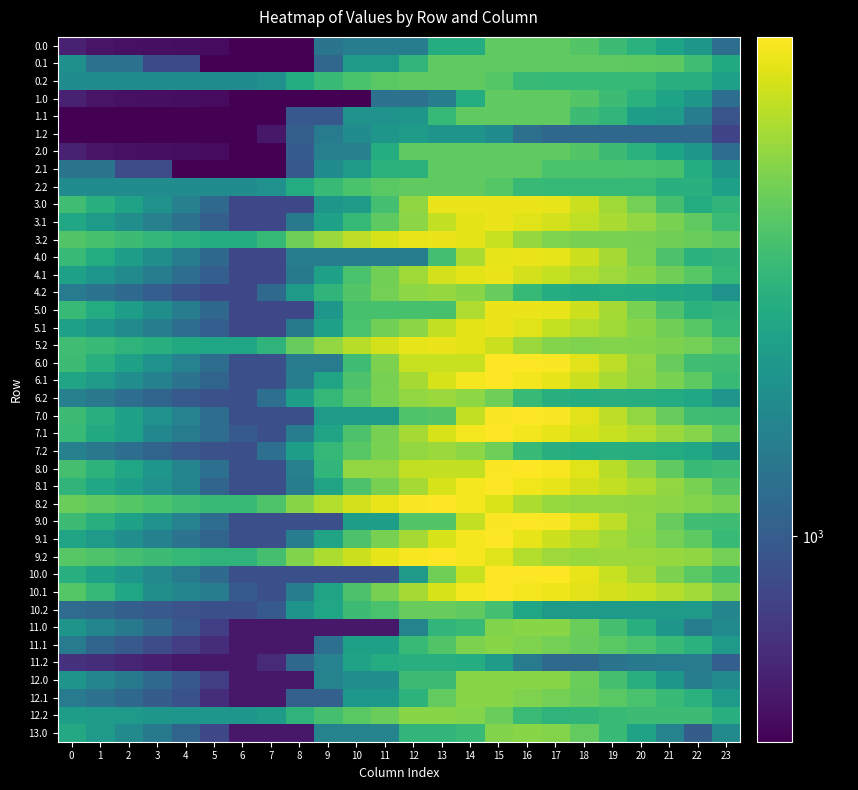

Reading right to left, extract all data points from this chart.

0.0: 23=1157.5	22=1663.7	21=1854.1	20=2090.0	19=2317.6	18=2559.7	17=2688.0	16=2688.0	15=2688.0	14=2009.2	13=2009.2	12=1330.4	11=1330.4	10=1330.4	9=1216.4	8=537.6	7=537.6	6=537.6	5=572.3	4=583.0	3=587.8	2=592.2	1=602.4	0=651.4
0.1: 23=1956.0	22=2351.4	21=2641.6	20=2673.6	19=2688.0	18=2688.0	17=2688.0	16=2688.0	15=2688.0	14=2688.0	13=2688.0	12=2180.3	11=1719.7	10=1719.7	9=1085.2	8=537.6	7=537.6	6=537.6	5=537.6	4=863.8	3=863.8	2=1203.1	1=1203.1	0=1560.6
0.2: 23=1787.7	22=2072.2	21=2072.2	20=2239.6	19=2239.6	18=2239.6	17=2239.6	16=2249.1	15=2567.0	14=2688.0	13=2688.0	12=2688.0	11=2622.1	10=2471.5	9=2266.9	8=1993.1	7=1581.8	6=1503.1	5=1503.1	4=1503.1	3=1503.1	2=1503.1	1=1503.1	0=1503.1
1.0: 23=1157.5	22=1663.7	21=1854.1	20=2090.0	19=2317.6	18=2559.7	17=2688.0	16=2688.0	15=2688.0	14=2009.2	13=1330.4	12=1185.0	11=1185.0	10=537.6	9=537.6	8=537.6	7=537.6	6=537.6	5=572.3	4=583.0	3=587.8	2=592.2	1=602.4	0=651.4
1.1: 23=933.0	22=1328.4	21=1744.1	20=1776.1	19=2186.5	18=2303.4	17=2688.0	16=2688.0	15=2688.0	14=2688.0	13=2245.0	12=1665.1	11=1588.8	10=1588.8	9=954.3	8=954.3	7=537.6	6=537.6	5=537.6	4=537.6	3=537.6	2=537.6	1=537.6	0=537.6
1.2: 23=822.2	22=1106.8	21=1106.8	20=1106.8	19=1106.8	18=1106.8	17=1106.8	16=1180.2	15=1498.2	14=1619.2	13=1619.2	12=1722.5	11=1656.7	10=1506.0	9=1301.5	8=1027.6	7=616.3	6=537.6	5=537.6	4=537.6	3=537.6	2=537.6	1=537.6	0=537.6
2.0: 23=1157.5	22=1663.7	21=1854.1	20=2090.0	19=2317.6	18=2559.7	17=2688.0	16=2688.0	15=2688.0	14=2688.0	13=2688.0	12=2688.0	11=2009.2	10=1361.8	9=1361.8	8=996.4	7=537.6	6=537.6	5=572.3	4=583.0	3=587.8	2=592.2	1=602.4	0=651.4
2.1: 23=1613.7	22=2009.1	21=2424.8	20=2456.8	19=2471.2	18=2471.2	17=2471.2	16=2688.0	15=2688.0	14=2688.0	13=2688.0	12=2108.2	11=2108.2	10=1688.6	9=1501.9	8=954.3	7=537.6	6=537.6	5=537.6	4=537.6	3=873.8	2=873.8	1=1218.3	0=1218.3
2.2: 23=1787.7	22=2072.2	21=2072.2	20=2239.6	19=2239.6	18=2239.6	17=2239.6	16=2249.1	15=2567.0	14=2688.0	13=2688.0	12=2688.0	11=2622.1	10=2471.5	9=2266.9	8=1993.1	7=1581.8	6=1503.1	5=1503.1	4=1503.1	3=1503.1	2=1503.1	1=1503.1	0=1503.1
3.0: 23=2172.4	22=1995.9	21=2416.9	20=2883.6	19=3341.8	18=3814.5	17=4173.5	16=4256.0	15=4256.0	14=4256.0	13=4256.0	12=3181.3	11=2388.9	10=1741.5	9=1663.4	8=851.2	7=851.2	6=851.2	5=1116.5	4=1357.9	3=1593.5	2=1828.4	1=2069.3	0=2349.0
3.1: 23=2298.3	22=2692.0	21=2942.4	20=3205.1	19=3450.1	18=3680.5	17=3899.8	16=4071.2	15=4256.0	14=4143.8	13=3700.8	12=3120.9	11=2660.3	10=2240.7	9=1815.5	8=1267.9	7=851.2	6=851.2	5=1027.6	4=1188.5	3=1359.5	2=1533.4	1=1712.5	0=1904.7
3.2: 23=2654.7	22=2772.2	21=2851.9	20=2910.7	19=2942.5	18=2926.5	17=2982.1	16=3222.2	15=3770.8	14=4122.5	13=4256.0	12=4192.8	11=3958.2	10=3638.9	9=3265.6	8=2823.1	7=2243.1	6=1995.7	5=2015.6	4=2095.9	3=2202.2	2=2315.1	1=2432.4	0=2537.1
4.0: 23=2172.4	22=2085.0	21=2491.2	20=2943.0	19=3386.3	18=3844.2	17=4188.4	16=4256.0	15=4187.7	14=3441.2	13=2384.8	12=1310.0	11=1310.0	10=1310.0	9=1310.0	8=1310.0	7=851.2	6=851.2	5=1101.7	4=1328.2	3=1548.9	2=1769.0	1=1995.1	0=2259.9
4.1: 23=2211.0	22=2606.4	21=2841.8	20=3089.7	19=3319.9	18=3535.4	17=3749.3	16=3905.9	15=4256.0	14=4143.8	13=3910.1	12=3330.3	11=2869.6	10=2450.0	9=1815.5	8=1267.9	7=851.2	6=851.2	5=1012.8	4=1158.8	3=1314.9	2=1474.0	1=1638.2	0=1815.6
4.2: 23=1585.6	22=1867.8	21=1932.5	20=1976.5	19=1993.5	18=1962.3	17=2003.0	16=2228.3	15=2762.1	14=3098.9	13=3217.6	12=3139.2	11=2889.5	10=2555.0	9=2166.6	8=1708.9	7=1113.8	6=851.2	5=856.2	4=921.7	3=1013.2	2=1111.2	1=1213.7	0=1303.5
5.0: 23=2172.4	22=2085.0	21=2491.2	20=2943.0	19=3386.3	18=3844.2	17=4188.4	16=4256.0	15=4256.0	14=3509.5	13=2434.8	12=2434.8	11=2434.8	10=2434.8	9=1663.4	8=851.2	7=851.2	6=851.2	5=1101.7	4=1328.2	3=1548.9	2=1769.0	1=1995.1	0=2259.9
5.1: 23=2211.0	22=2606.4	21=2841.8	20=3089.7	19=3329.3	18=3544.8	17=3749.3	16=4086.0	15=4256.0	14=4143.8	13=3700.8	12=3120.9	11=2869.6	10=2450.0	9=1815.5	8=1267.9	7=851.2	6=851.2	5=1012.8	4=1158.8	3=1314.9	2=1474.0	1=1638.2	0=1815.6
5.2: 23=2624.1	22=2906.2	21=2971.0	20=3014.9	19=3031.9	18=3000.7	17=3041.5	16=3266.7	15=3800.5	14=4137.3	13=4256.0	12=4177.6	11=3927.9	10=3593.4	9=3205.0	8=2747.3	7=2152.2	6=1889.6	5=1894.7	4=1960.2	3=2051.6	2=2149.6	1=2252.1	0=2341.9
6.0: 23=2328.4	22=2345.0	21=2751.2	20=3203.0	19=3646.3	18=4104.2	17=4448.4	16=4516.0	15=4516.0	14=3769.5	13=3769.5	12=3769.5	11=2977.2	10=2329.8	9=1296.3	8=1296.3	7=903.2	6=903.2	5=1153.7	4=1380.2	3=1600.9	2=1821.0	1=2047.1	0=2311.9
6.1: 23=2263.0	22=2658.4	21=2931.1	20=3179.0	19=3409.1	18=3804.8	17=4189.5	16=4346.0	15=4516.0	14=4403.8	13=3960.8	12=3380.9	11=2920.3	10=2500.7	9=1866.2	8=1318.6	7=903.2	6=903.2	5=1064.8	4=1210.8	3=1366.9	2=1526.0	1=1690.2	0=1867.6
6.2: 23=1637.6	22=1919.8	21=1984.5	20=2028.5	19=2045.5	18=2014.3	17=2055.0	16=2280.3	15=2814.1	14=3150.9	13=3269.6	12=3191.2	11=2941.5	10=2607.0	9=2218.6	8=1760.9	7=1165.8	6=903.2	5=908.2	4=973.7	3=1065.2	2=1163.2	1=1265.7	0=1355.5
7.0: 23=2328.4	22=2345.0	21=2751.2	20=3203.0	19=3646.3	18=4104.2	17=4448.4	16=4516.0	15=4447.7	14=3701.2	13=2561.5	12=2507.7	11=1715.4	10=1715.4	9=1715.4	8=903.2	7=903.2	6=903.2	5=1153.7	4=1380.2	3=1600.9	2=1821.0	1=2047.1	0=2311.9
7.1: 23=2660.6	22=3056.0	21=3291.5	20=3539.3	19=3769.5	18=3985.0	17=4189.5	16=4346.0	15=4516.0	14=4403.8	13=3960.8	12=3380.9	11=2920.3	10=2500.7	9=1866.2	8=1318.6	7=903.2	6=984.0	5=1145.6	4=1291.7	3=1447.7	2=1787.0	1=1951.2	0=2265.2
7.2: 23=1637.6	22=1919.8	21=1984.5	20=2028.5	19=2045.5	18=2014.3	17=2055.0	16=2280.3	15=2814.1	14=3150.9	13=3269.6	12=3191.2	11=2941.5	10=2607.0	9=2218.6	8=1760.9	7=1165.8	6=903.2	5=908.2	4=973.7	3=1065.2	2=1163.2	1=1265.7	0=1355.5
8.0: 23=2328.4	22=2255.9	21=2676.9	20=3143.6	19=3601.8	18=4074.5	17=4433.5	16=4516.0	15=4447.7	14=3701.2	13=3701.2	12=3701.2	11=3207.7	10=3207.7	9=2174.2	8=1362.0	7=903.2	6=903.2	5=1168.5	4=1409.9	3=1645.5	2=1880.4	1=2121.3	0=2401.0
8.1: 23=2556.6	22=2952.0	21=3202.4	20=3465.1	19=3710.1	18=3940.5	17=4159.8	16=4331.2	15=4516.0	14=4403.8	13=3960.8	12=3380.9	11=2920.3	10=2500.7	9=1866.2	8=1318.6	7=903.2	6=903.2	5=1079.6	4=1405.9	3=1576.8	2=1750.7	1=1929.8	0=2161.2
8.2: 23=2914.7	22=3032.2	21=3111.9	20=3170.7	19=3202.5	18=3186.5	17=3242.1	16=3482.2	15=4030.8	14=4382.5	13=4516.0	12=4452.8	11=4218.2	10=3898.9	9=3525.6	8=3083.1	7=2503.1	6=2255.7	5=2275.6	4=2355.9	3=2462.2	2=2575.1	1=2692.4	0=2797.1
9.0: 23=2328.4	22=2345.0	21=2751.2	20=3203.0	19=3646.3	18=4104.2	17=4448.4	16=4516.0	15=4447.7	14=3701.2	13=2561.5	12=2561.5	11=1769.2	10=1769.2	9=903.2	8=903.2	7=903.2	6=903.2	5=1153.7	4=1380.2	3=1600.9	2=1821.0	1=2047.1	0=2311.9
9.1: 23=2263.0	22=2658.4	21=2893.8	20=3141.7	19=3371.9	18=3587.4	17=3829.1	16=4165.9	15=4516.0	14=4403.8	13=3960.8	12=3380.9	11=2920.3	10=2500.7	9=1866.2	8=1318.6	7=903.2	6=903.2	5=1064.8	4=1210.8	3=1366.9	2=1526.0	1=1690.2	0=1867.6
9.2: 23=2884.1	22=3166.2	21=3231.0	20=3274.9	19=3291.9	18=3260.7	17=3301.5	16=3526.7	15=4060.5	14=4397.3	13=4516.0	12=4437.6	11=4187.9	10=3853.4	9=3465.0	8=3007.3	7=2412.2	6=2149.6	5=2154.7	4=2220.2	3=2311.6	2=2409.6	1=2512.1	0=2601.9
10.0: 23=2328.4	22=2612.3	21=2973.9	20=3381.2	19=3780.0	18=4193.3	17=4492.9	16=4516.0	15=4516.0	14=3769.5	13=2835.9	12=1695.5	11=903.2	10=903.2	9=903.2	8=903.2	7=903.2	6=903.2	5=1109.1	4=1291.1	3=1467.3	2=1642.8	1=1824.3	0=2044.6
10.1: 23=2972.4	22=3367.8	21=3558.8	20=3762.1	19=3947.7	18=4118.7	17=4278.6	16=4390.6	15=4516.0	14=4403.8	13=3960.8	12=3380.9	11=2920.3	10=2500.7	9=1866.2	8=1318.6	7=903.2	6=981.0	5=1322.8	4=1424.3	3=1535.8	2=1875.1	1=2219.5	0=2577.0
10.2: 23=1412.3	22=1696.9	21=1717.1	20=1717.1	19=1717.1	18=1717.1	17=1713.2	16=1893.9	15=2383.2	14=2675.4	13=2749.6	12=2749.6	11=2454.4	10=2303.8	9=1896.4	8=1622.5	7=981.9	6=903.2	5=903.2	4=924.1	3=971.0	2=1024.5	1=1082.4	0=1127.7
11.0: 23=1471.6	22=1320.9	21=1659.8	20=2044.3	19=2420.3	18=2810.9	17=3087.7	16=3088.0	15=3019.7	14=2273.2	13=2177.2	12=1397.4	11=617.6	10=617.6	9=617.6	8=617.6	7=617.6	6=617.6	5=800.8	4=960.0	3=1113.3	2=1266.2	1=1424.9	0=1622.4
11.1: 23=1703.8	22=2099.2	21=2267.4	20=2447.9	19=2610.8	18=2759.0	17=2896.1	16=2985.4	15=3088.0	14=2975.8	13=2532.8	12=2260.3	11=1799.7	10=1799.7	9=1165.2	8=617.6	7=617.6	6=617.6	5=711.9	4=790.6	3=879.3	2=971.1	1=1068.0	0=1308.4
11.2: 23=1014.7	22=1299.3	21=1296.7	20=1272.8	19=1221.5	18=1121.6	17=1121.6	16=1279.6	15=1746.0	14=2015.5	13=2066.9	12=2066.9	11=1989.2	10=1838.6	9=1381.5	8=1107.6	7=696.3	6=617.6	5=617.6	4=617.6	3=641.7	2=672.4	1=707.6	0=730.1
12.0: 23=1471.6	22=1320.9	21=1659.8	20=2044.3	19=2420.3	18=2810.9	17=3087.7	16=3088.0	15=3088.0	14=3088.0	13=2308.2	12=2308.2	11=1528.4	10=1528.4	9=1397.4	8=617.6	7=617.6	6=617.6	5=800.8	4=960.0	3=1113.3	2=1266.2	1=1424.9	0=1622.4
12.1: 23=1703.8	22=2099.2	21=2267.4	20=2447.9	19=2610.8	18=2759.0	17=2896.1	16=2985.4	15=3088.0	14=3088.0	13=2709.3	12=2129.5	11=1668.8	10=1668.8	9=1034.3	8=1034.3	7=617.6	6=617.6	5=711.9	4=921.0	3=1009.7	2=1101.5	1=1198.4	0=1308.4
12.2: 23=2036.5	22=2321.1	21=2321.1	20=2321.1	19=2269.7	18=2169.9	17=2142.7	16=2300.7	15=2767.2	14=3036.6	13=3088.0	12=3088.0	11=2769.6	10=2619.0	9=2414.4	8=2140.5	7=1729.3	6=1639.4	5=1639.4	4=1639.4	3=1663.5	2=1694.2	1=1729.4	0=1751.9
13.0: 23=1471.6	22=1006.1	21=1397.4	20=1834.4	19=2262.9	18=2705.9	17=3035.2	16=3088.0	15=3019.7	14=2273.2	13=2177.2	12=2177.2	11=1397.4	10=1397.4	9=1397.4	8=617.6	7=617.6	6=617.6	5=853.2	4=1064.9	3=1270.8	2=1476.0	1=1687.2	0=1937.2